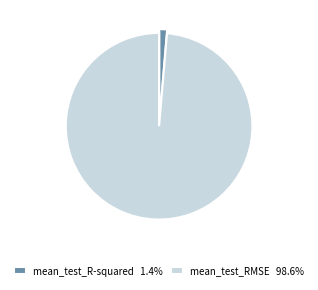

How many segments does this pie chart have?

2